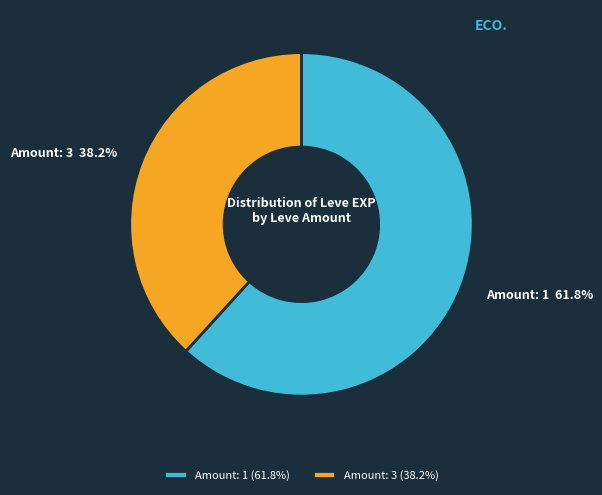

Is there a majority slice in this chart?

Yes